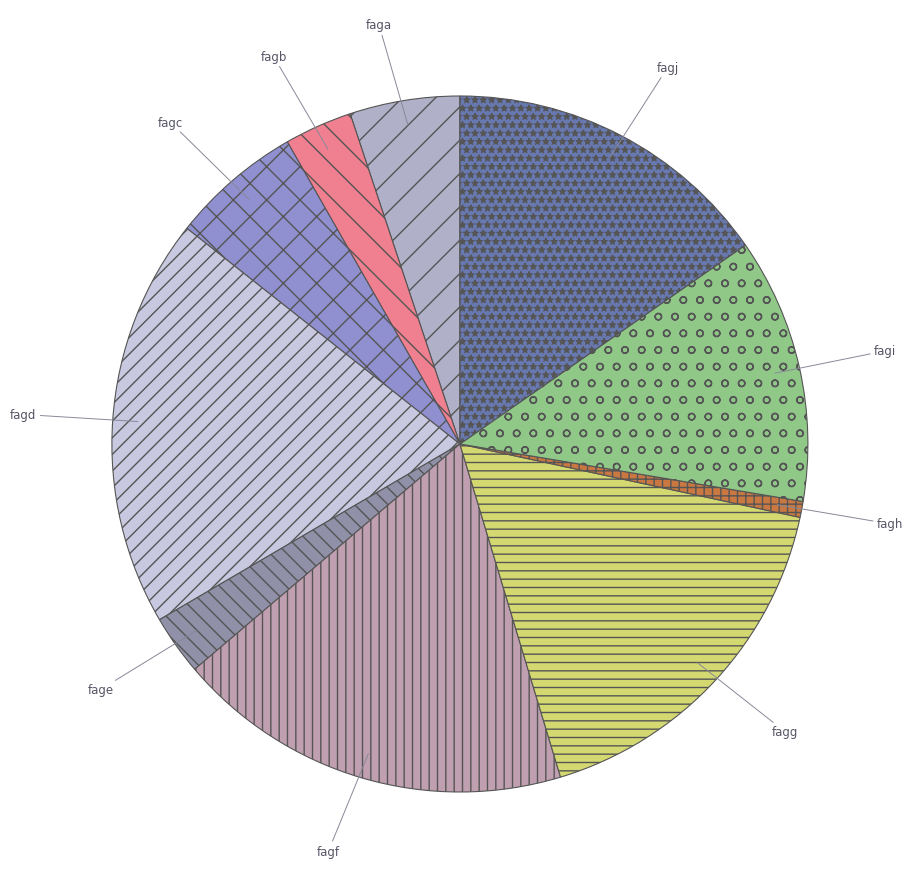

Which category has the biggest portion of the pie?

fagd